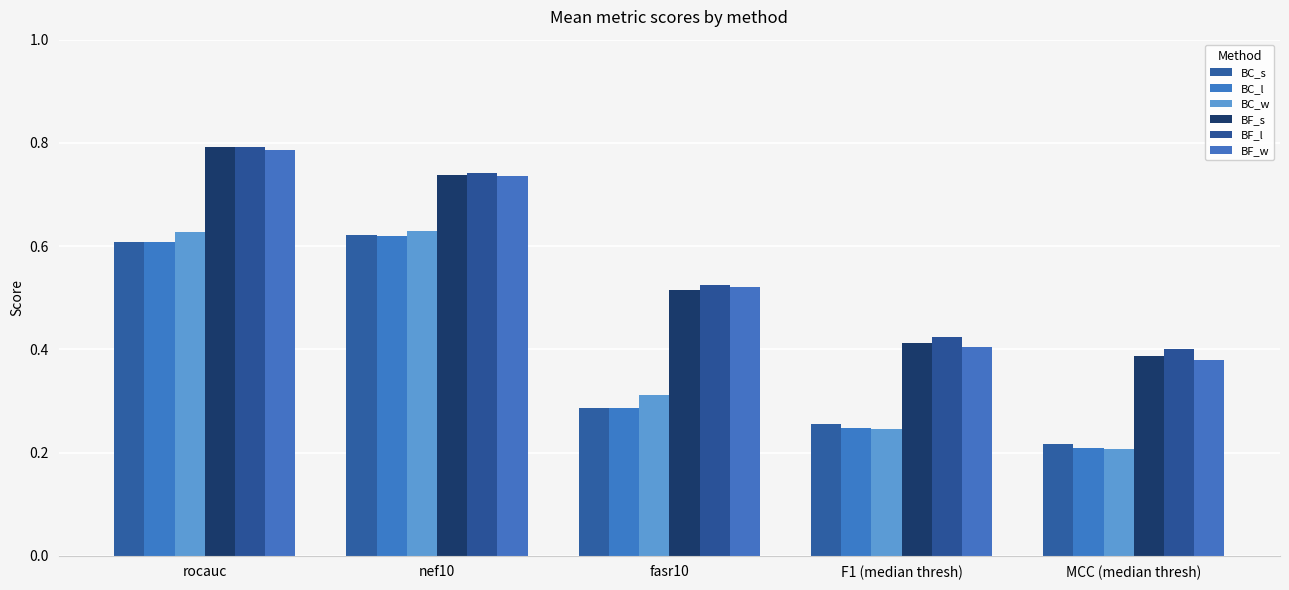

How many categories are shown in the chart?

5